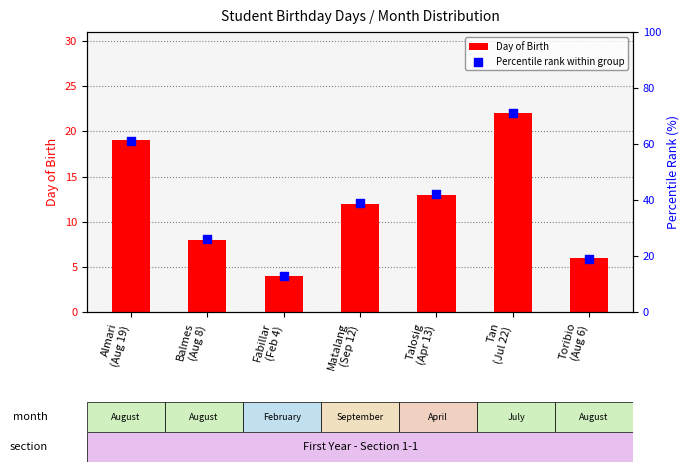

At how many categories does at least one series exceed 4?

7